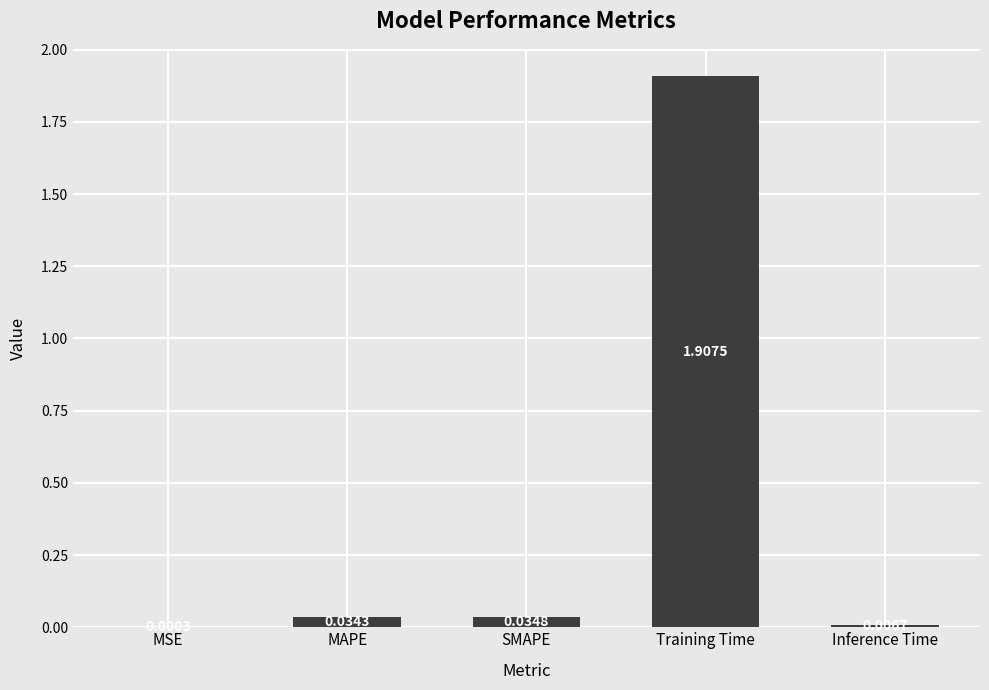

Does the chart contain stacked bars?

No